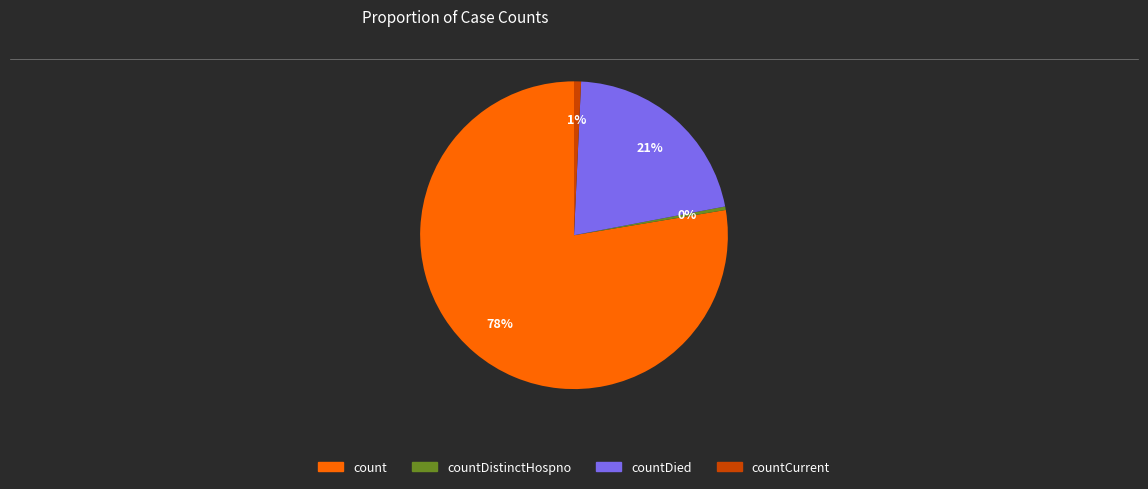

Is it true that countDied is 36% of the pie?

False